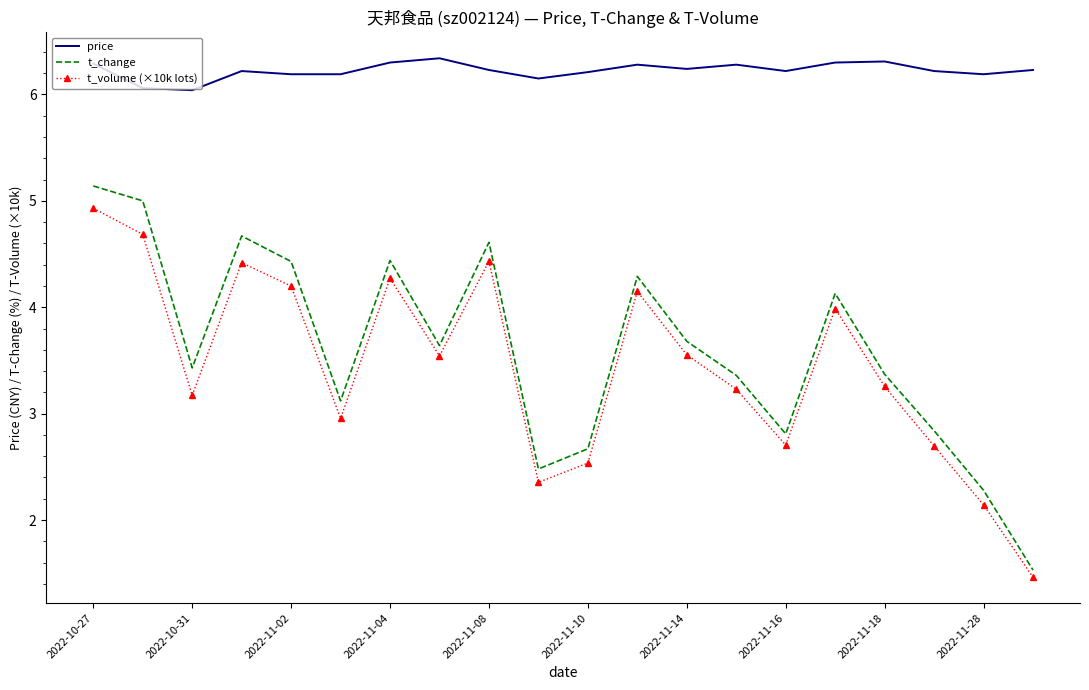

What is the difference between the maximum and minimum values in the price series?

0.3